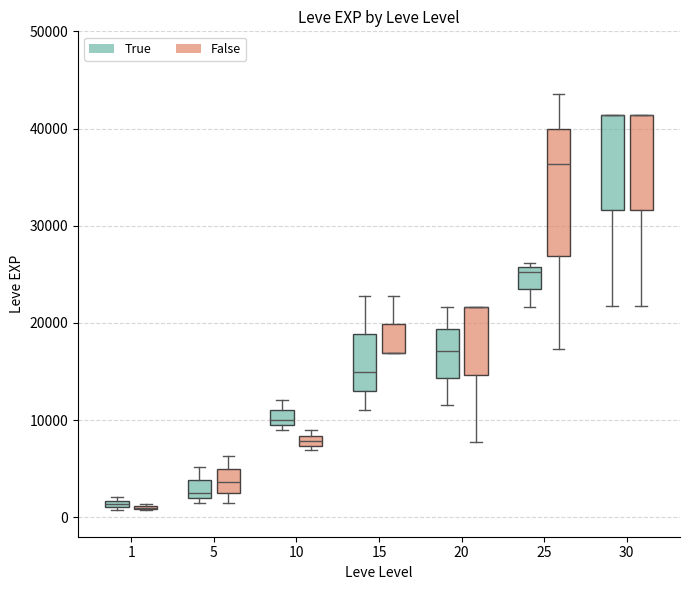

Where is the upper edge of the box for 5 (True) on the y-axis? The values are not printed on the chart, so give them approximately, as read against the axis.

4000